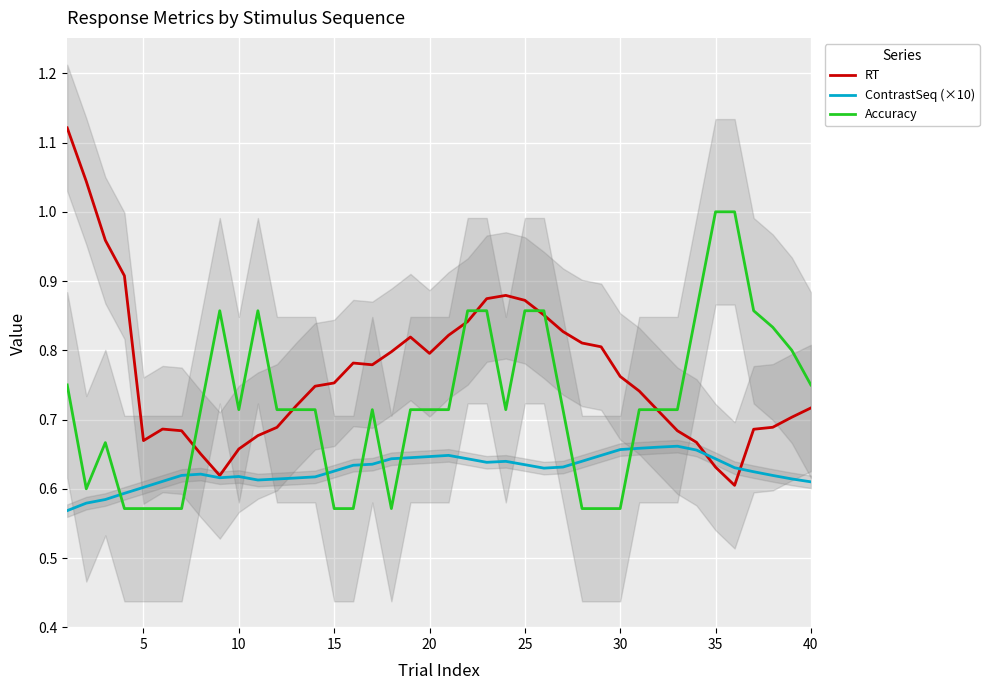

List the series in order of their peak value, highest first.

RT, Accuracy, ContrastSeq (×10)